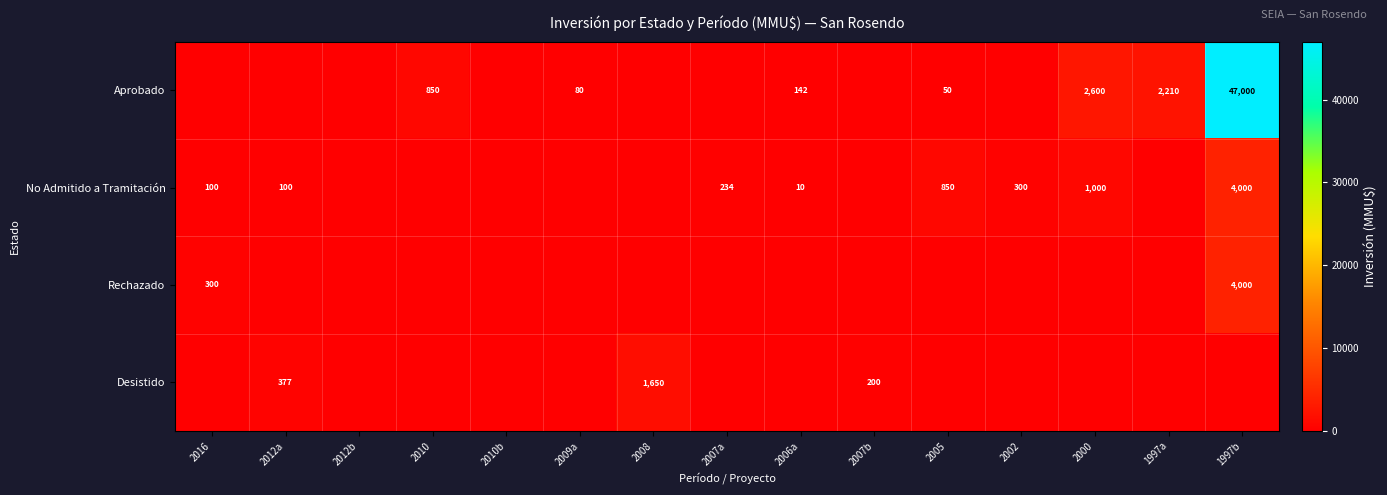

The value of Rechazado at 2016 is 300. True or false?

True